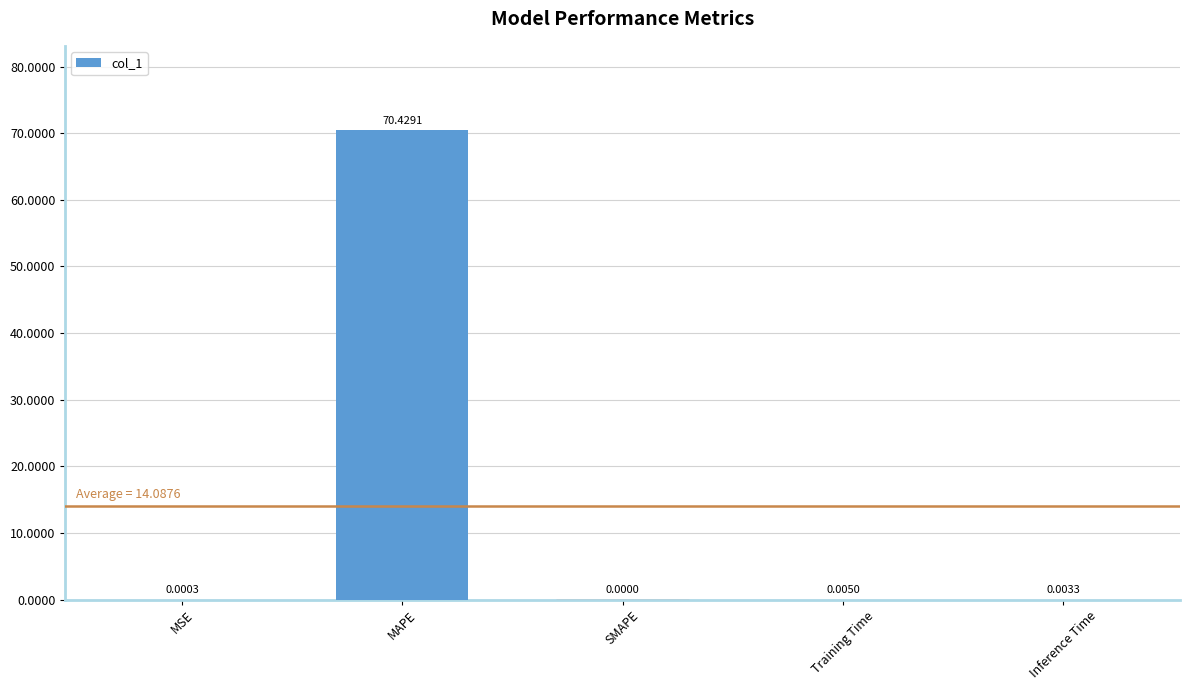

How many values are above zero?

4